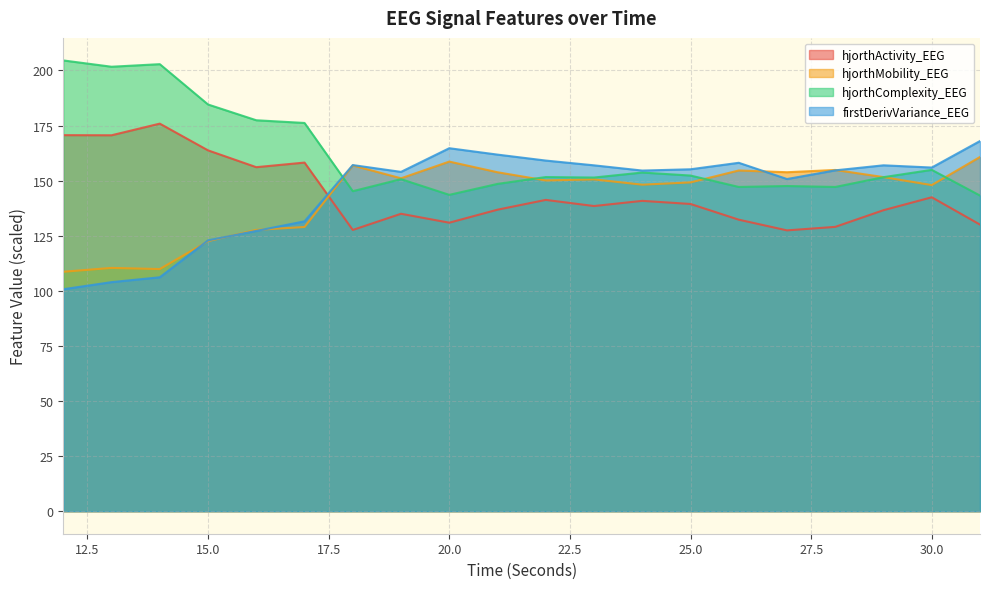

At which category does the chart reach its peak across all series?

12